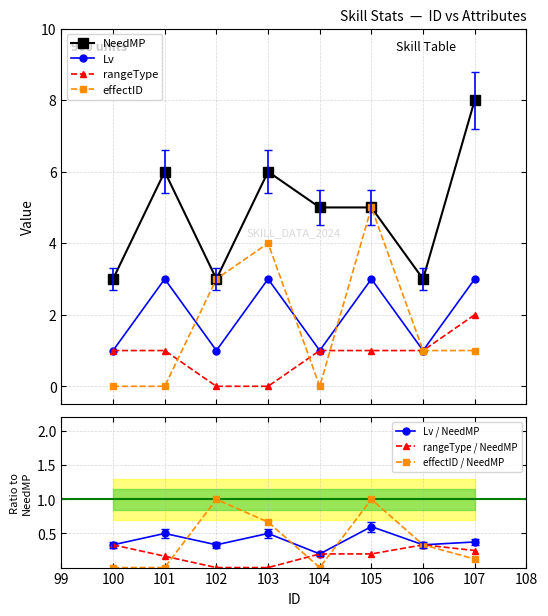

The value of Lv at 106 is 1.0. True or false?

True